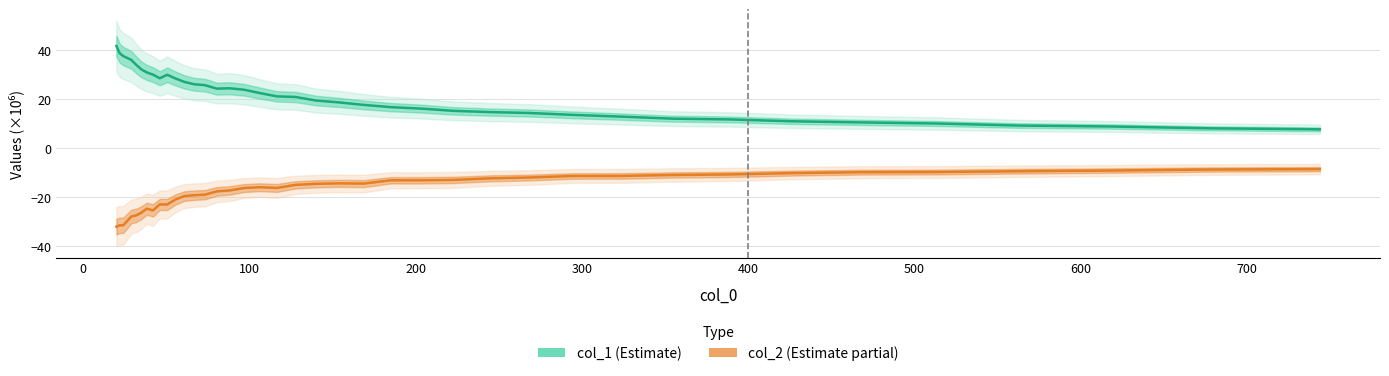

How many data points in col_1 (Estimate) are above 21?

20